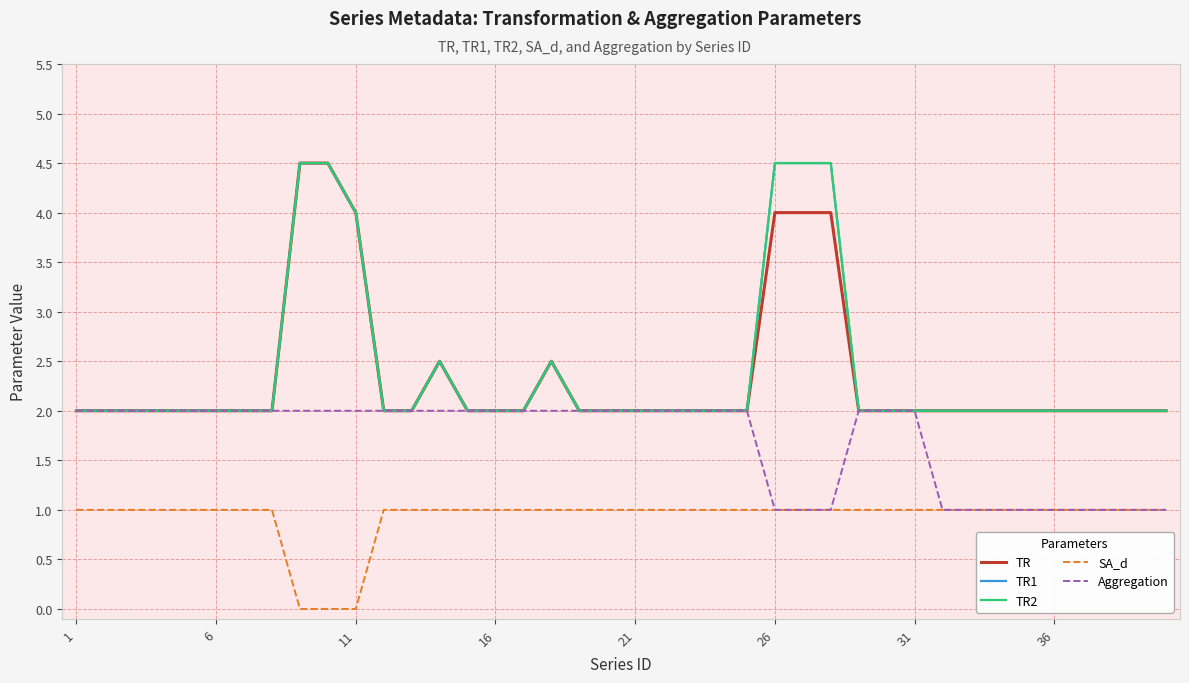

True or false: TR1 and SA_d cross at least once.

False